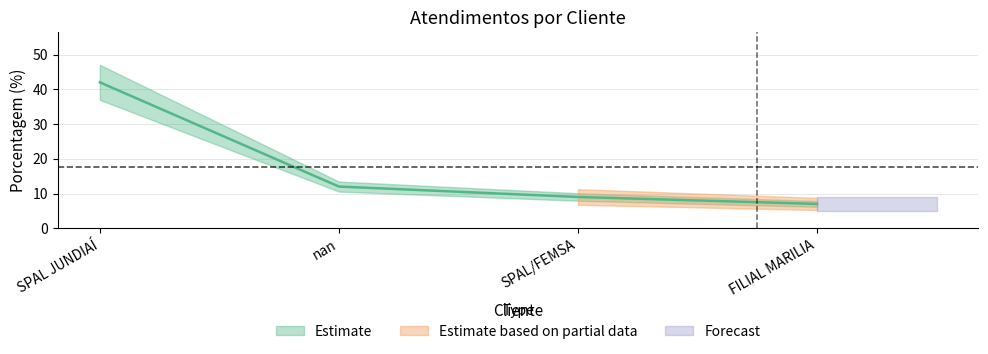

How many lines are shown in the chart?

1